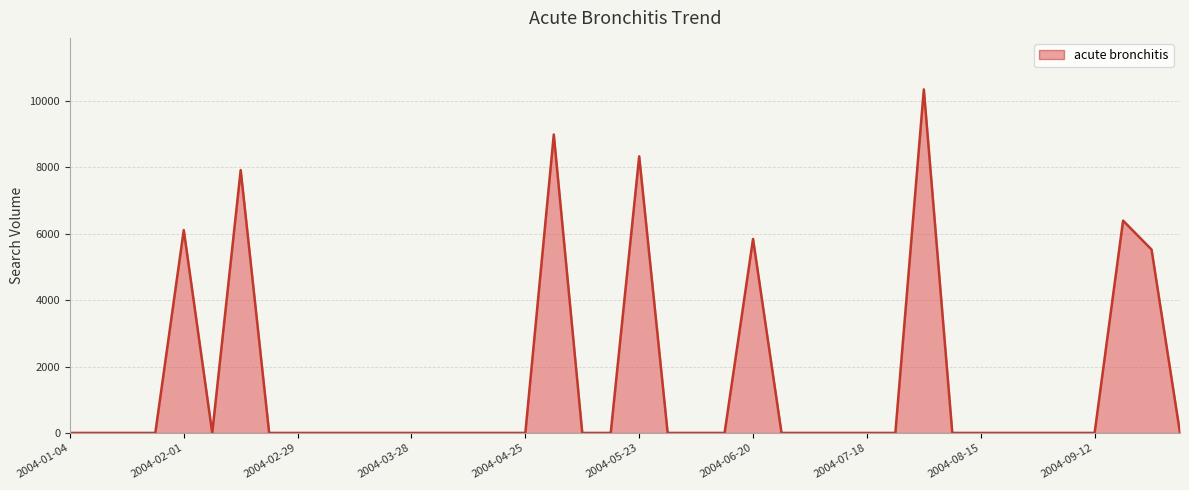

Reading right to left, extract all data points from this chart.

2004-10-03=0.0	2004-09-26=5525.4	2004-09-19=6396.0	2004-09-12=0.0	2004-09-05=0.0	2004-08-29=0.0	2004-08-22=0.0	2004-08-15=0.0	2004-08-08=0.0	2004-08-01=10349.0	2004-07-25=0.0	2004-07-18=0.0	2004-07-11=0.0	2004-07-04=0.0	2004-06-27=0.0	2004-06-20=5844.6	2004-06-13=0.0	2004-06-06=0.0	2004-05-30=0.0	2004-05-23=8332.8	2004-05-16=0.0	2004-05-09=0.0	2004-05-02=8990.5	2004-04-25=0.0	2004-04-18=0.0	2004-04-11=0.0	2004-04-04=0.0	2004-03-28=0.0	2004-03-21=0.0	2004-03-14=0.0	2004-03-07=0.0	2004-02-29=0.0	2004-02-22=0.0	2004-02-15=7918.5	2004-02-08=0.0	2004-02-01=6112.4	2004-01-25=0.0	2004-01-18=0.0	2004-01-11=0.0	2004-01-04=0.0